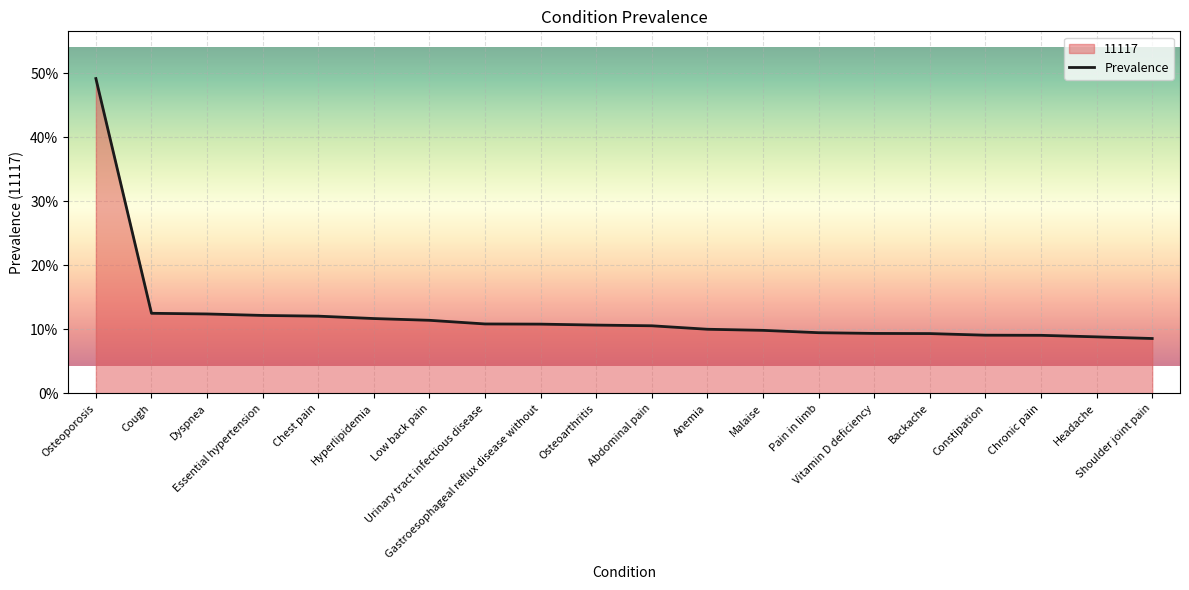

Rank the categories by value from lowest to highest.

Shoulder joint pain, Headache, Chronic pain, Constipation, Backache, Vitamin D deficiency, Pain in limb, Malaise, Anemia, Abdominal pain, Osteoarthritis, Gastroesophageal reflux disease without, Urinary tract infectious disease, Low back pain, Hyperlipidemia, Chest pain, Essential hypertension, Dyspnea, Cough, Osteoporosis